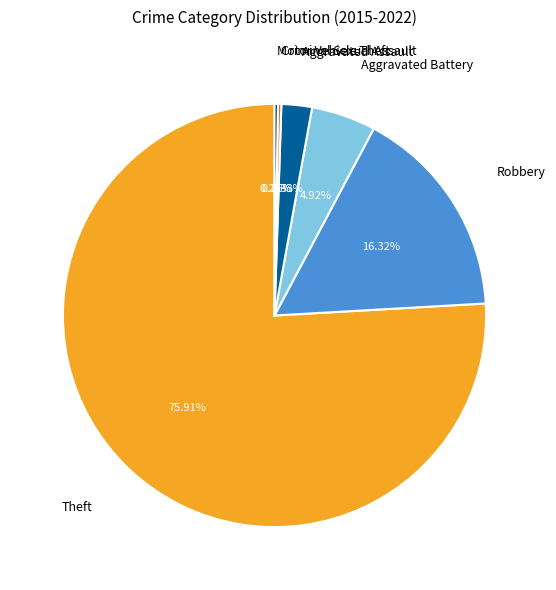

Is there a majority slice in this chart?

Yes